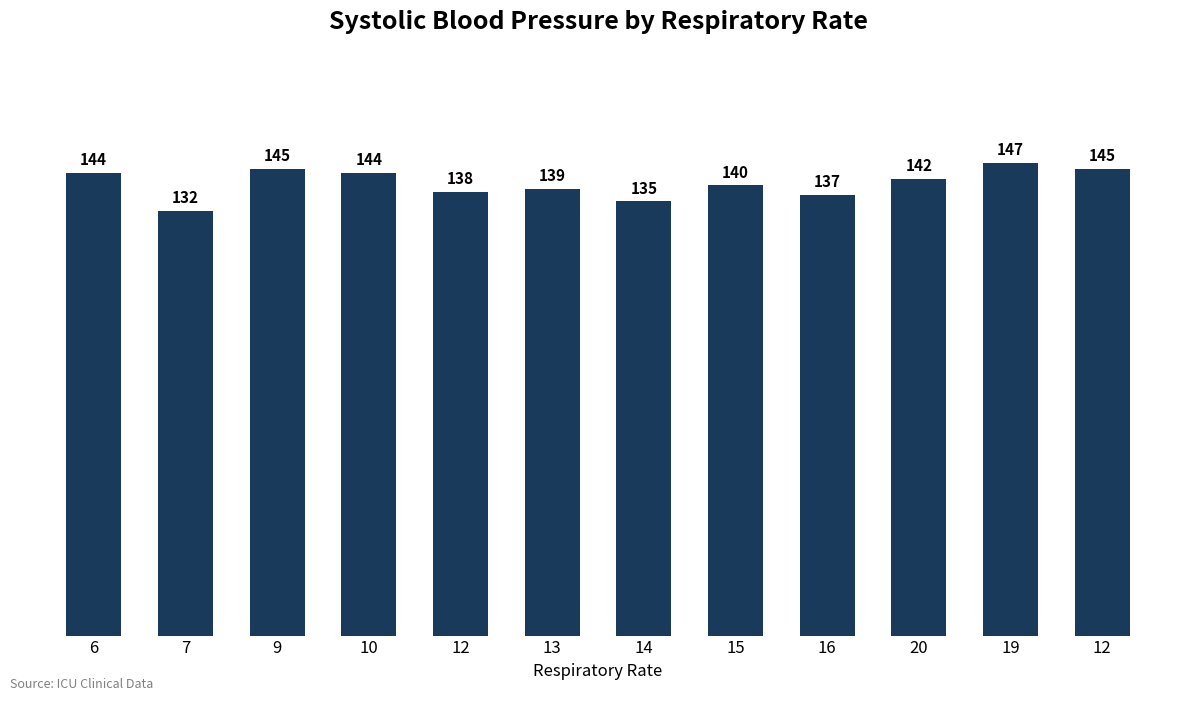

What is the smallest value displayed?

132